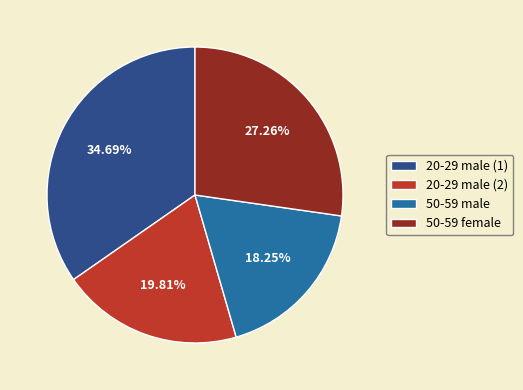

Rank the categories by value from highest to lowest.

20-29 male (1), 50-59 female, 20-29 male (2), 50-59 male